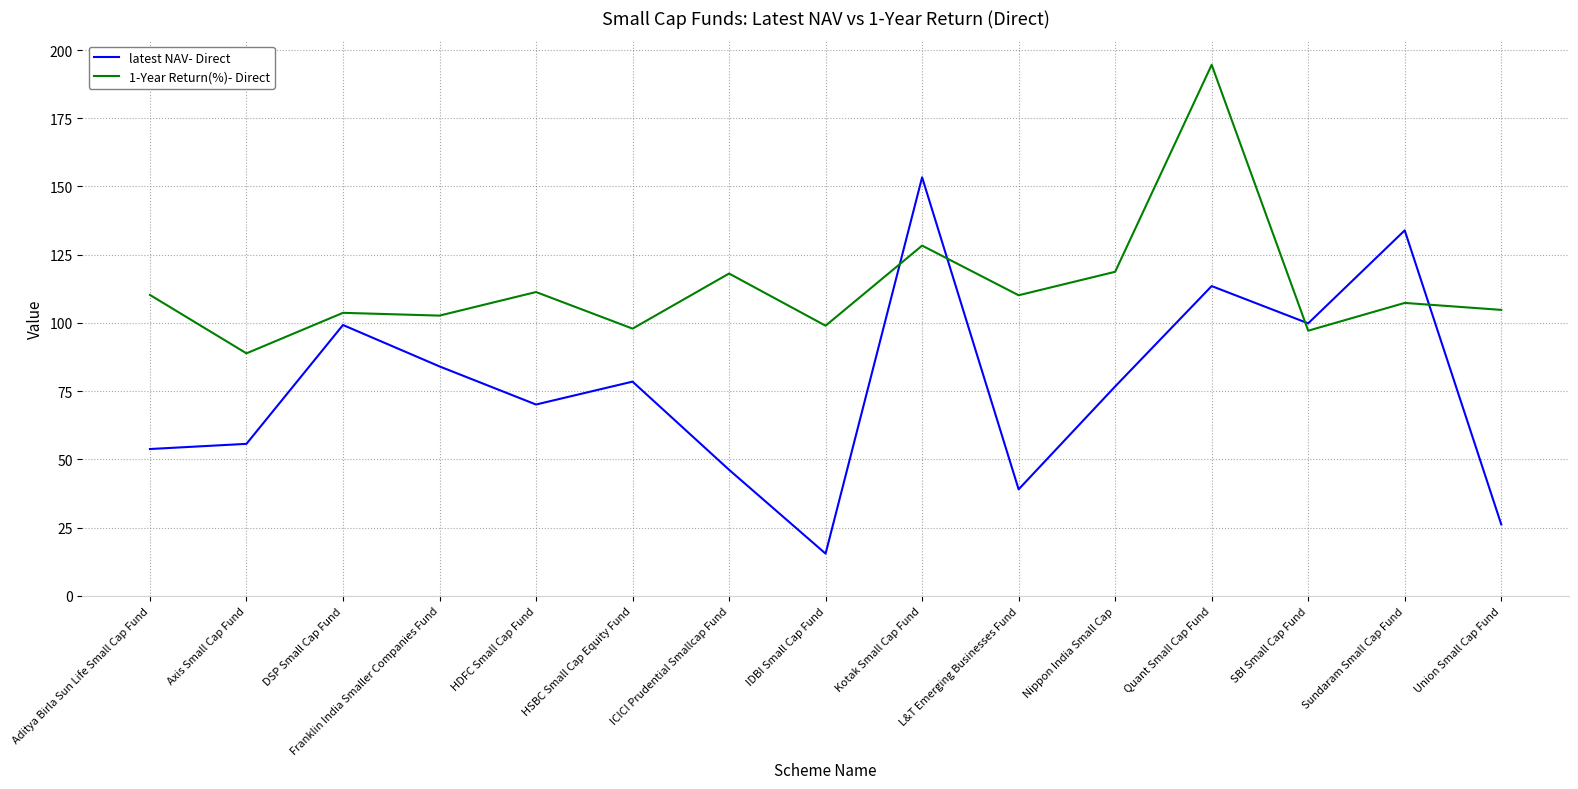

At which label is 1-Year Return(%)- Direct closest to 141?

Kotak Small Cap Fund